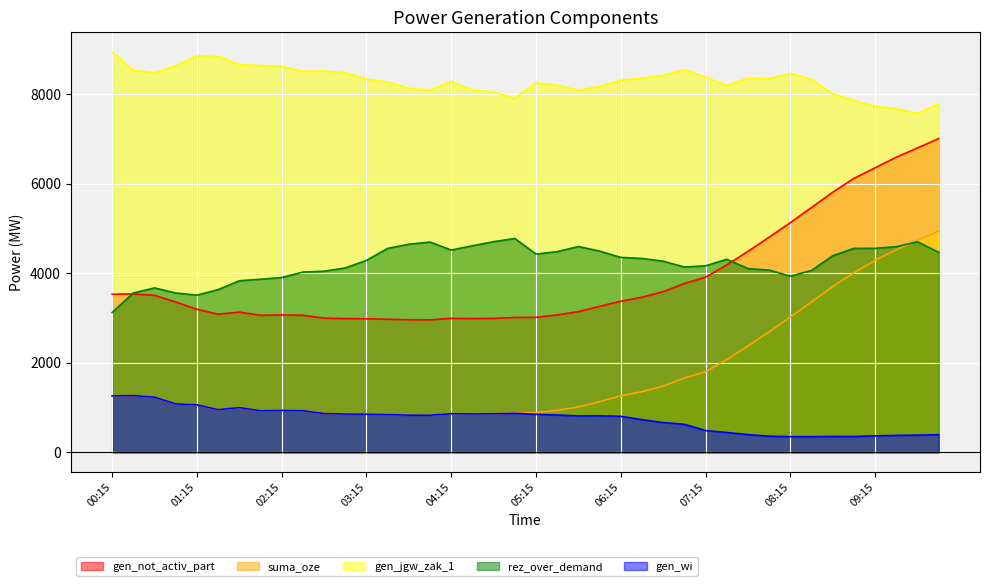

Rank the categories by rez_over_demand value from lowest to highest.

00:15, 01:15, 01:00, 00:30, 01:30, 00:45, 01:45, 02:00, 02:15, 08:15, 02:30, 02:45, 08:30, 08:00, 07:45, 03:00, 07:00, 07:15, 06:45, 03:15, 07:30, 06:30, 06:15, 08:45, 05:15, 10:00, 05:30, 06:00, 04:15, 03:30, 09:00, 09:15, 09:30, 05:45, 04:30, 03:45, 04:00, 09:45, 04:45, 05:00